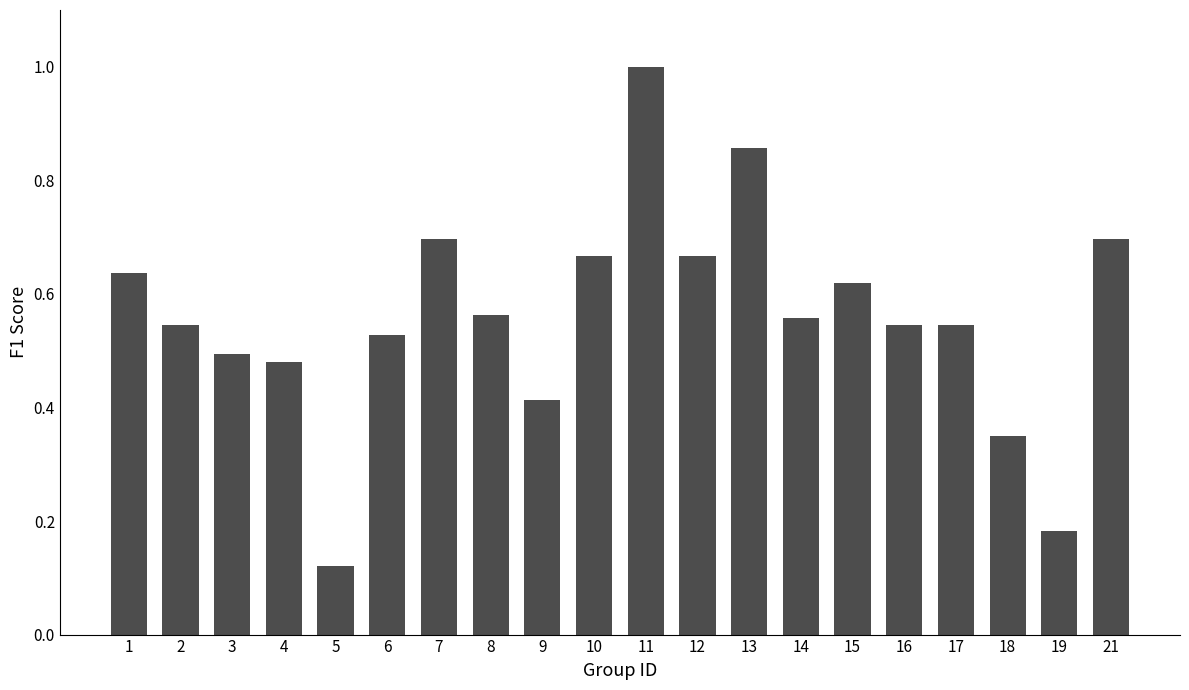

Does the chart contain any negative values?

No